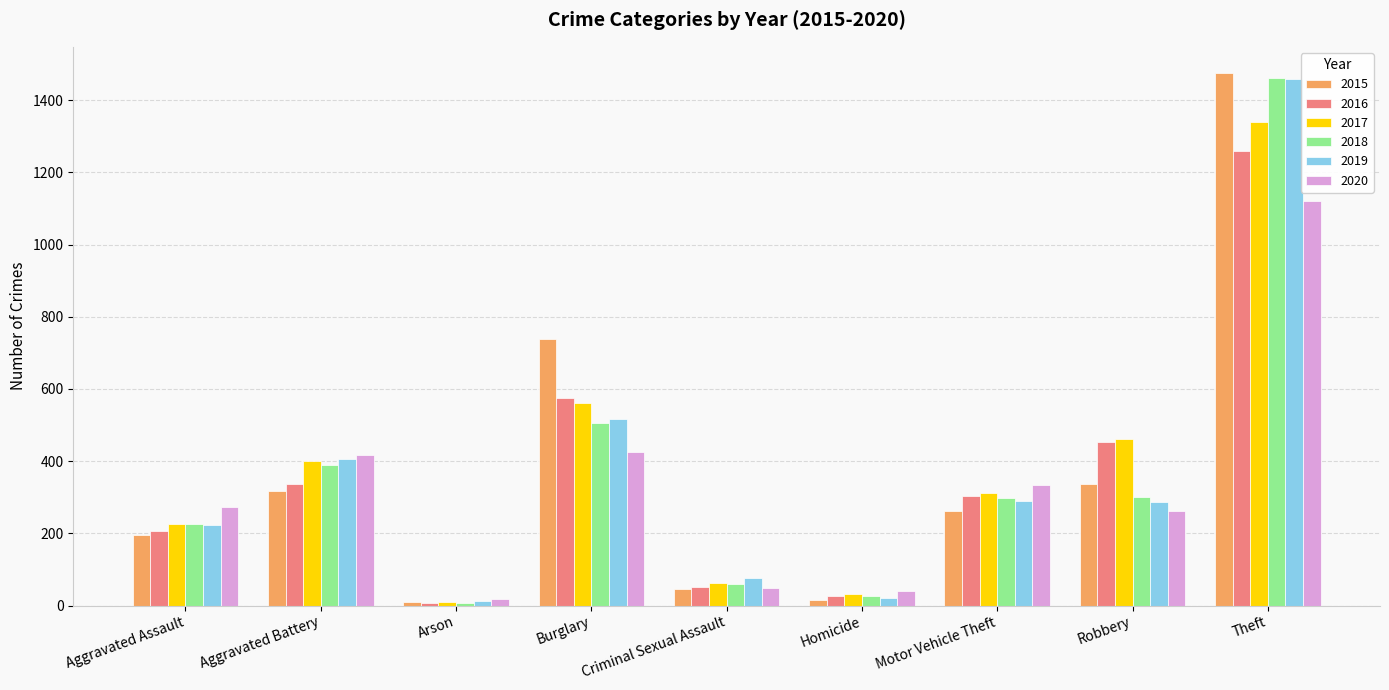

Is it true that 2019 equals 407 at Aggravated Battery?

True